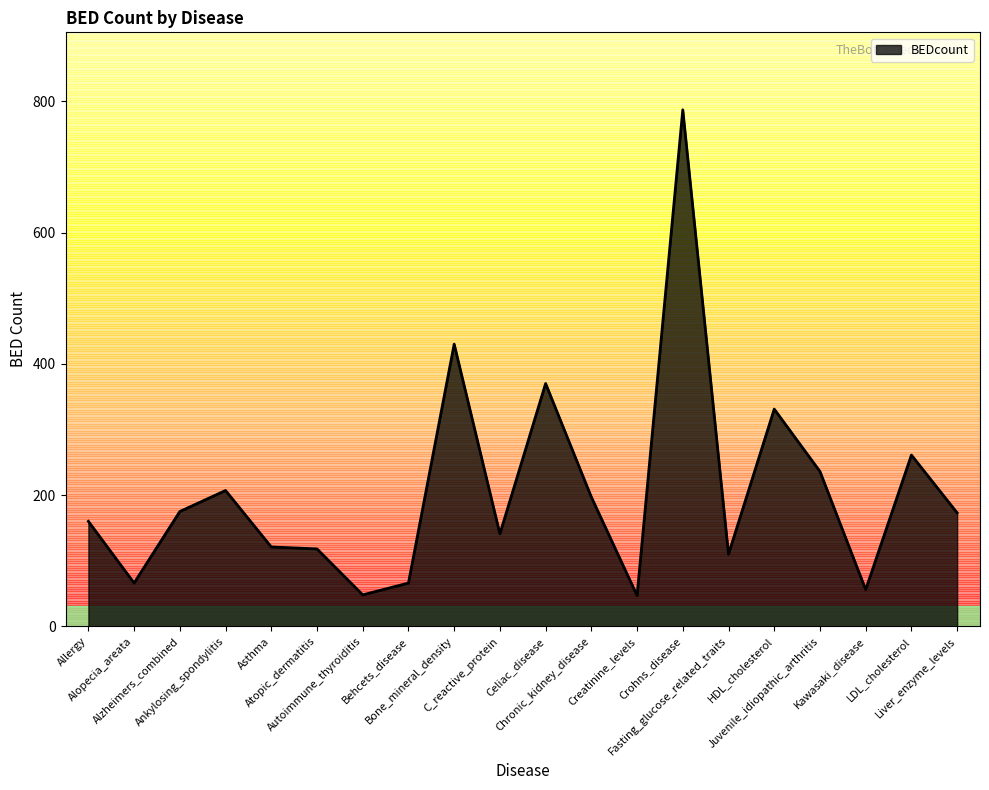

What is the greatest value displayed?

787